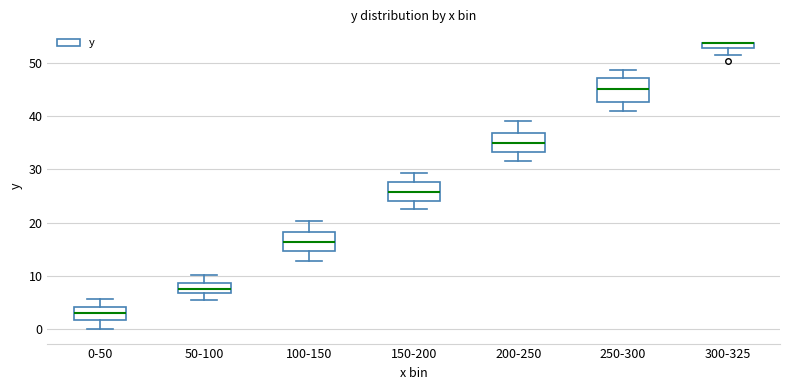

Where is the lower edge of the box for 250-300 on the y-axis? The values are not printed on the chart, so give them approximately, as read against the axis.

43